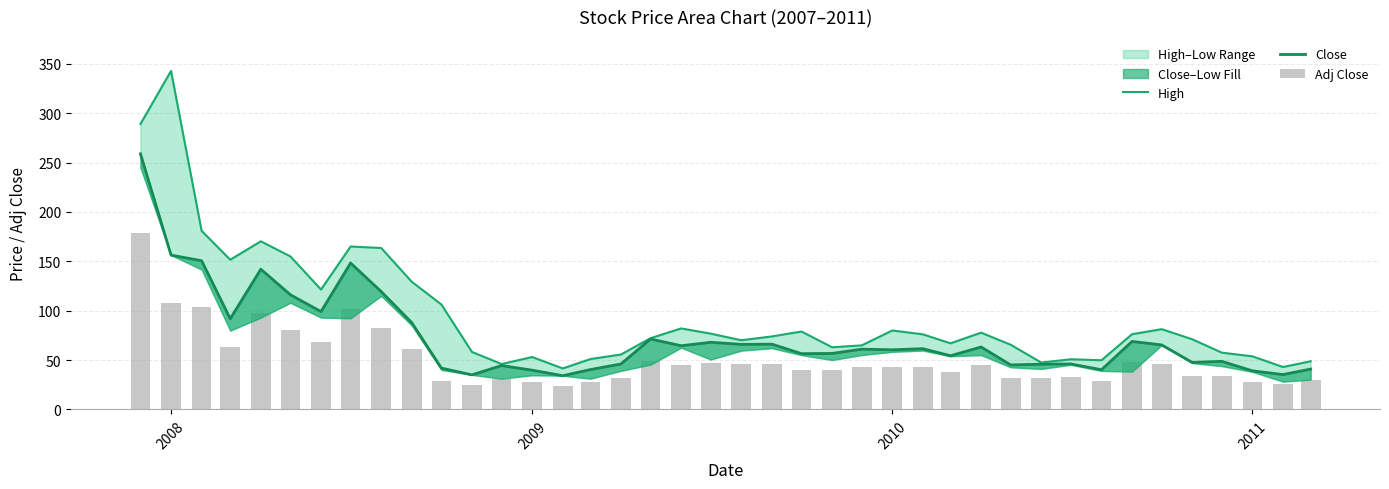

How many values in the High series exceed 73?

20